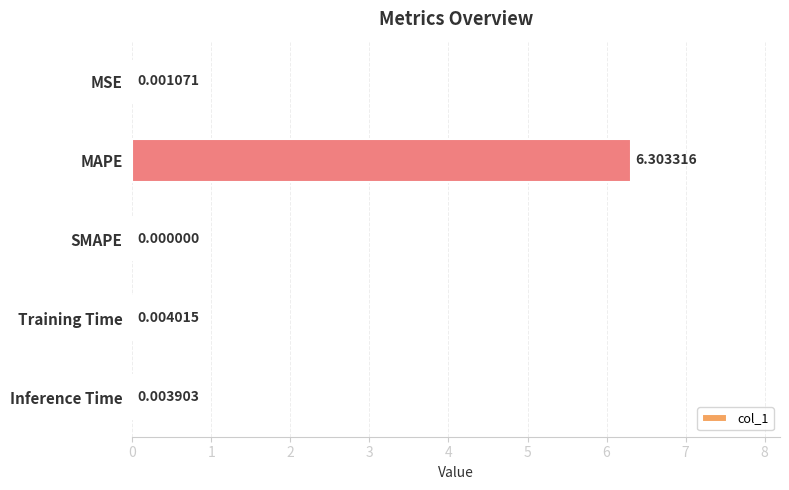

Between MAPE and Training Time, which is larger?

MAPE